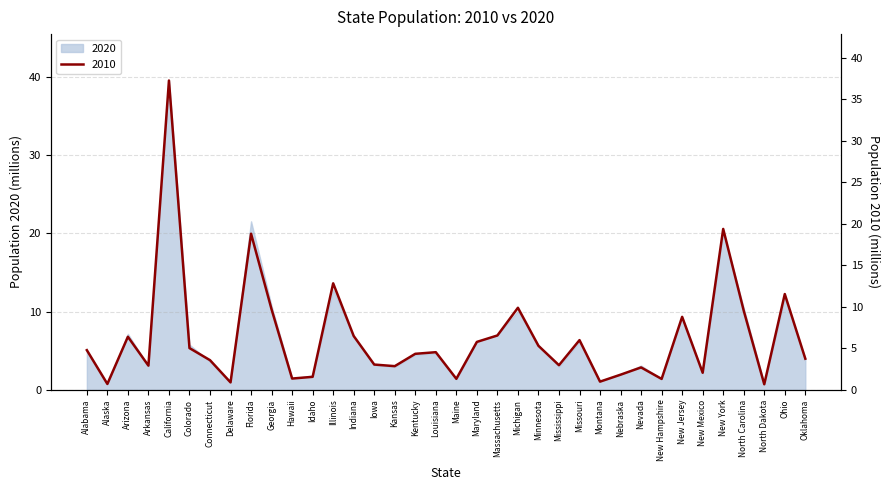

What is the maximum value shown in the chart?

37.3